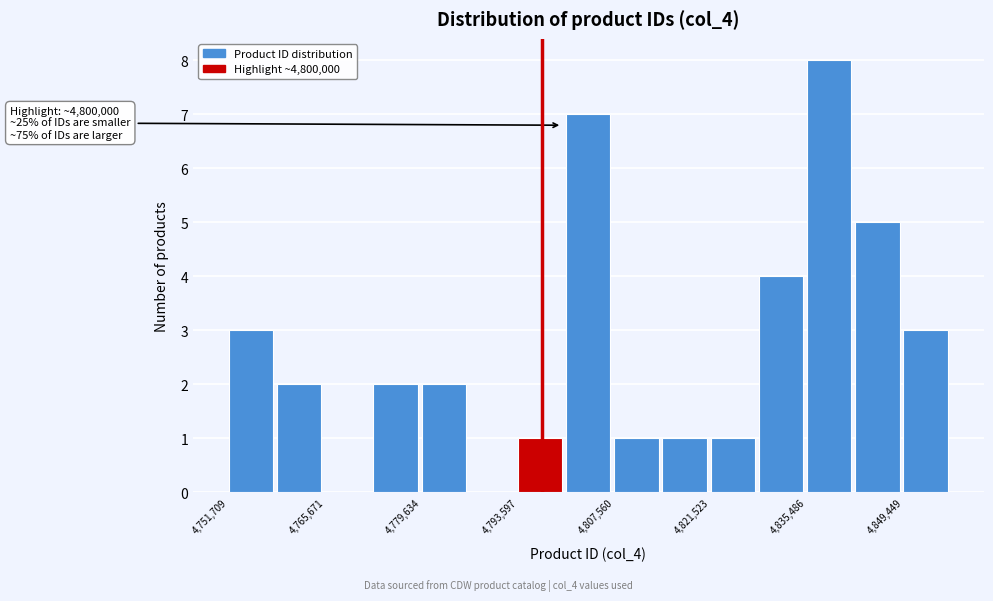

Around what value on the x-axis is the tallest bar? Give the approximate position of its centre, as read against the axis.

4838000